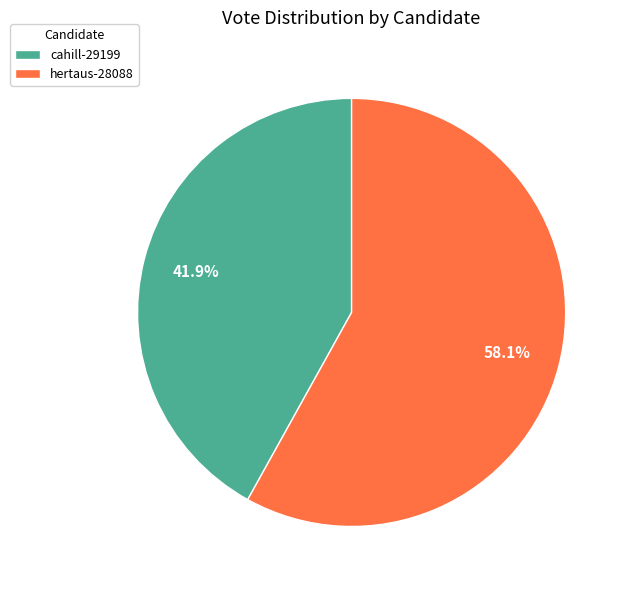

What is the majority slice?

hertaus-28088